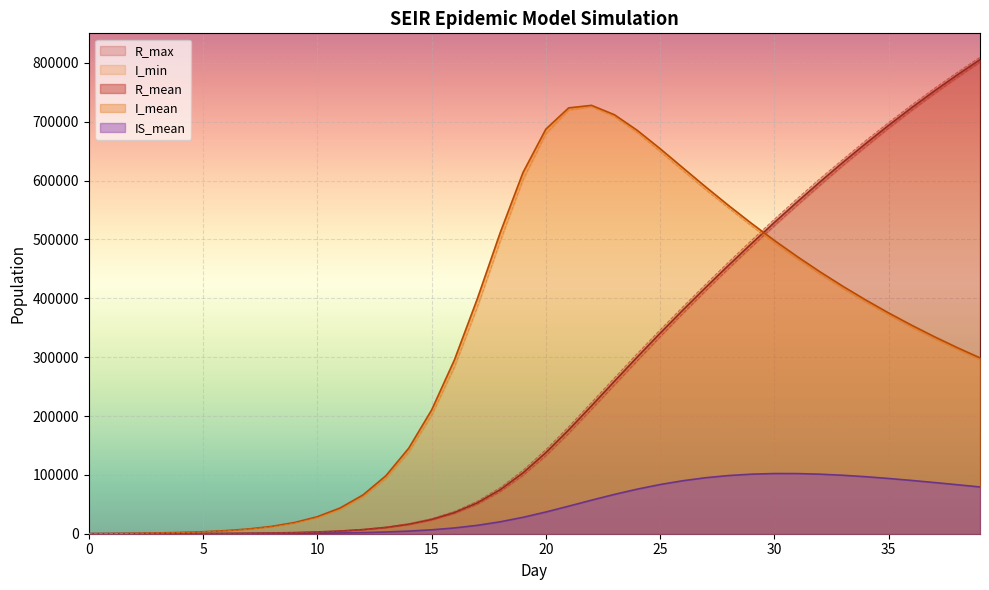

The value of I_mean at 16 is 414518.6. True or false?

False